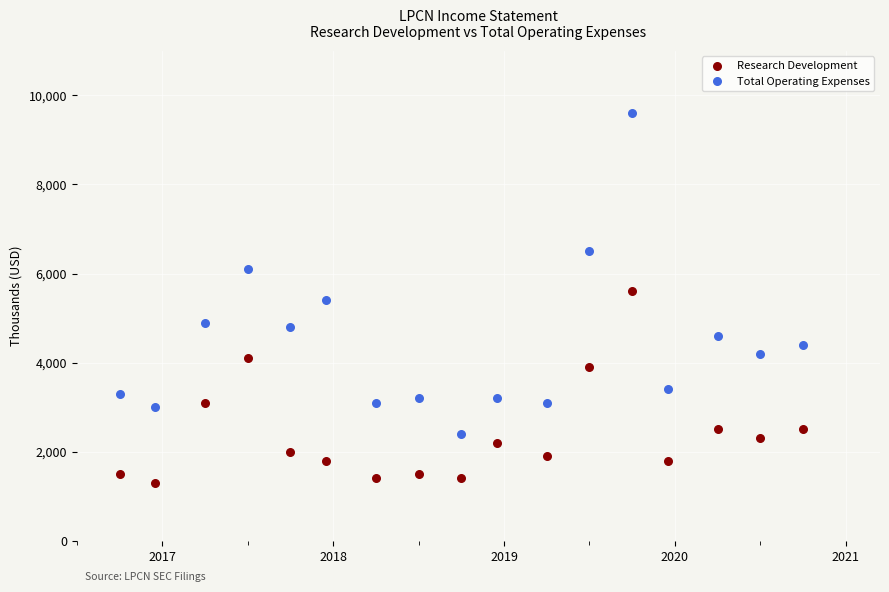

Which series has the largest Y range (max minus min)?

Total Operating Expenses